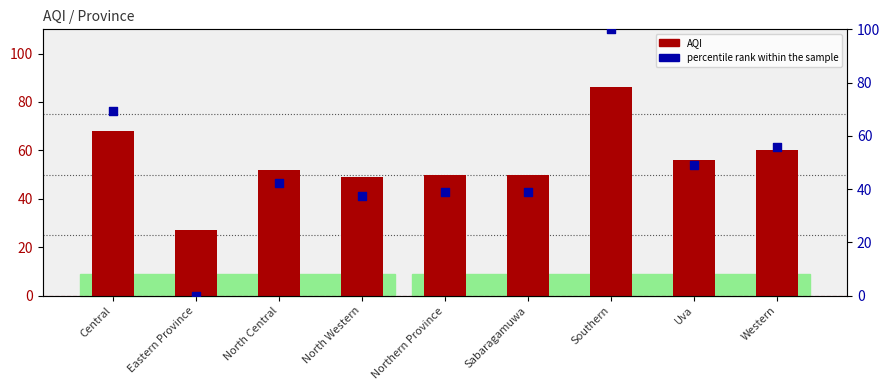

What are all the series names shown in the legend?

AQI, percentile rank within the sample